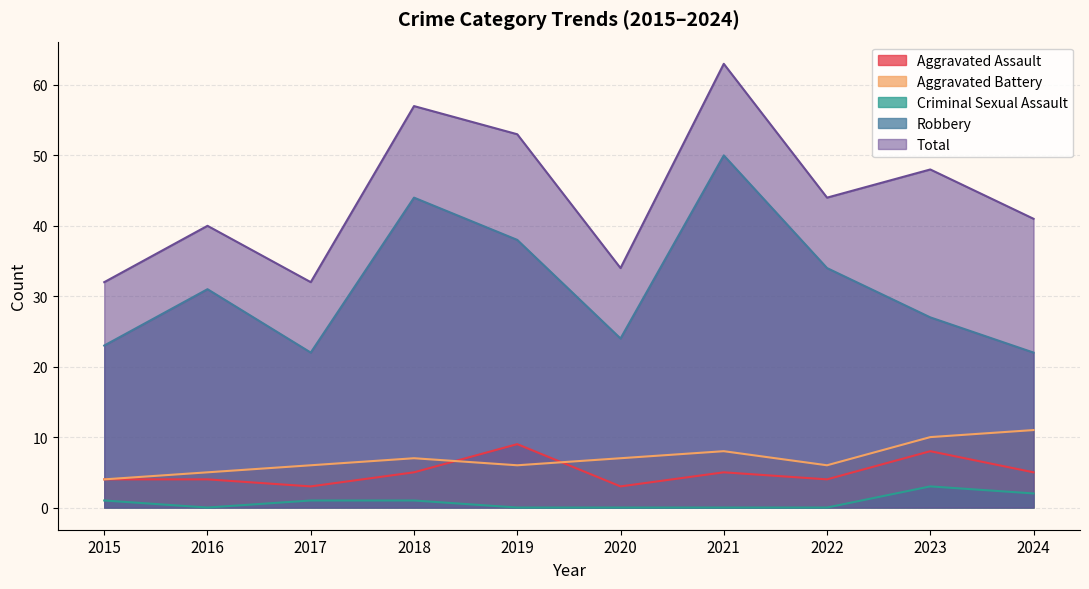

Is the value of Criminal Sexual Assault at 2020 greater than the value of Aggravated Battery at 2018?

No